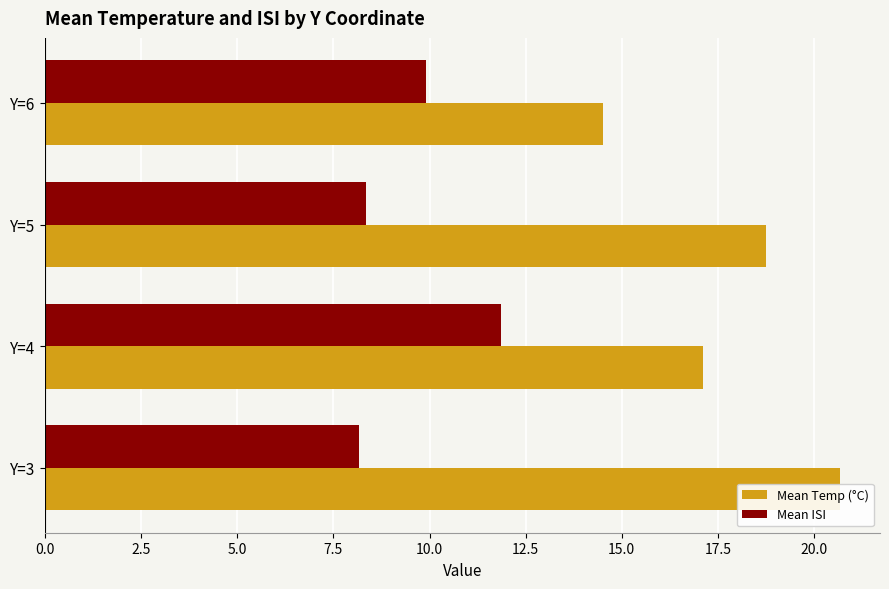

Rank the categories by Mean Temp (°C) value from highest to lowest.

0.0, 5.0, 2.5, 7.5